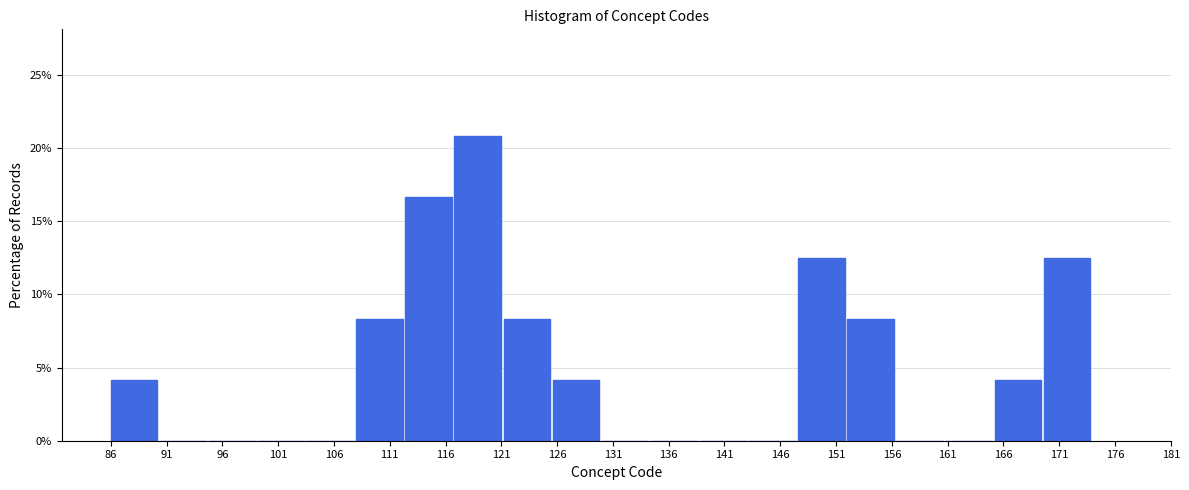

Over which range of the x-axis is the bar tallest?

116.8 to 121.2